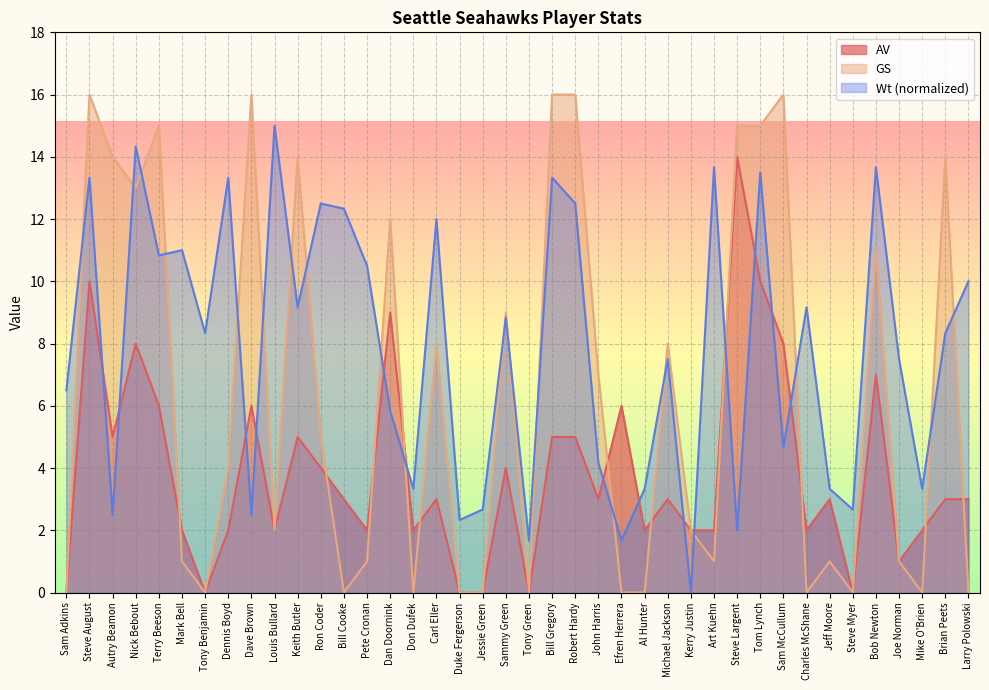

Which series has the largest total across all categories?

Wt (normalized)